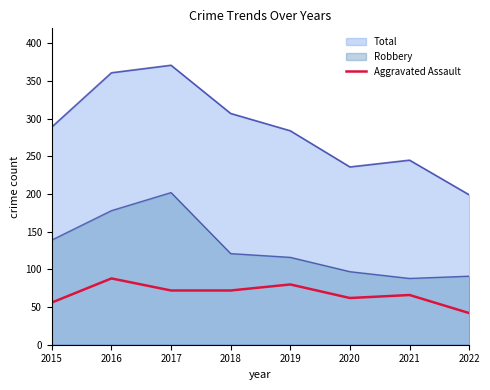

Which series has the widest spread of values?

Total